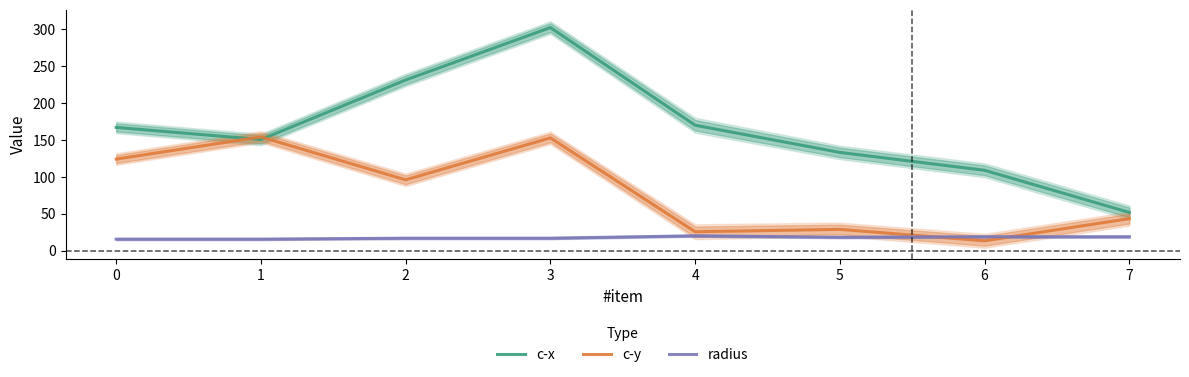

How many lines are shown in the chart?

3